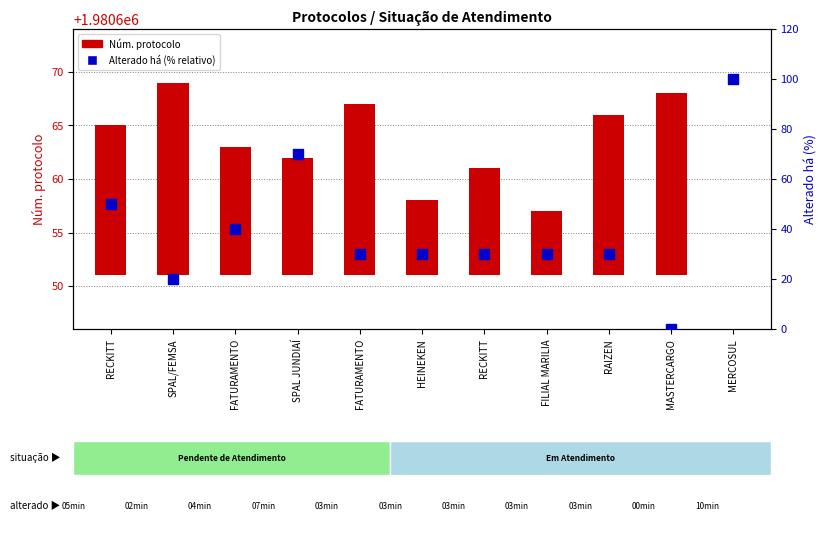

What is the change in value from RECKITT to HEINEKEN?

-20